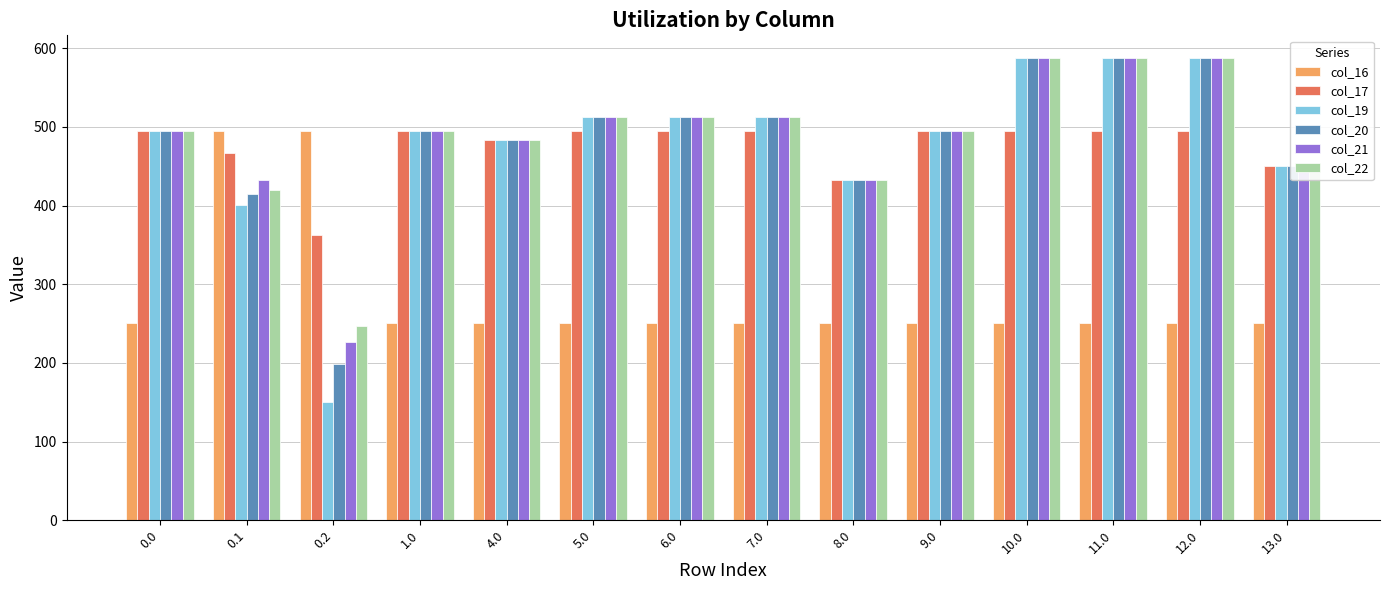

True or false: col_20 has a value of 315.9 at 12.0.

False